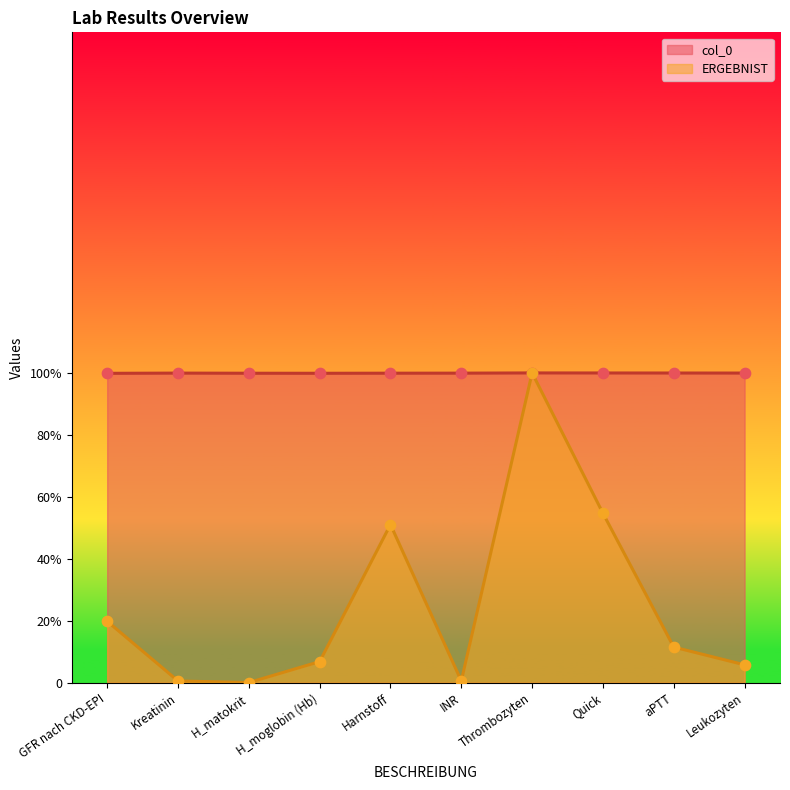

At which category is the sum across all series the highest?

Thrombozyten